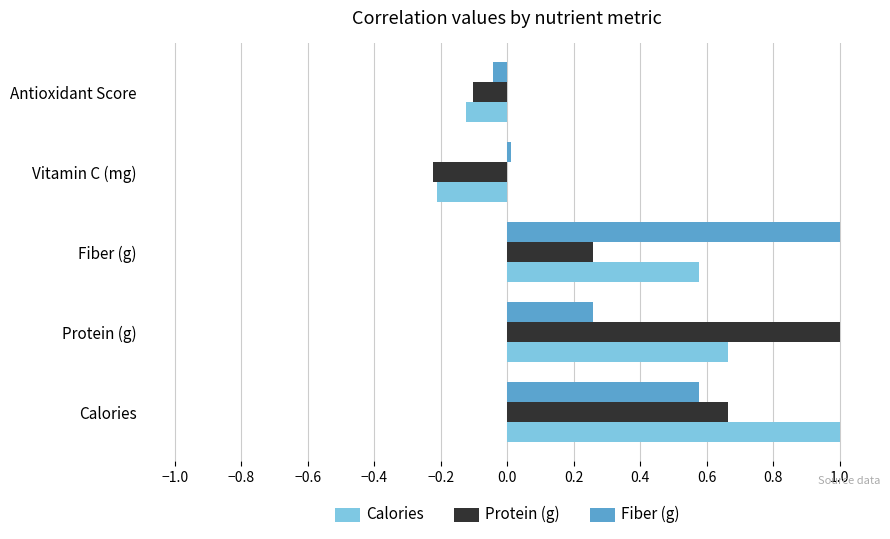

The value of Calories at Antioxidant Score is -0.1. True or false?

True